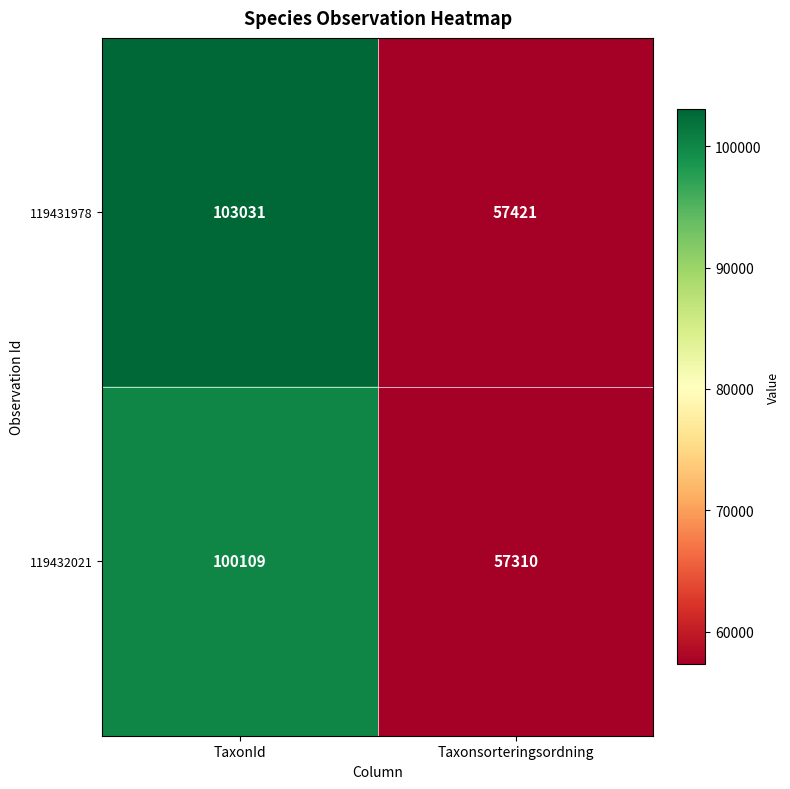

The 119432021 series shows 57310 at Taxonsorteringsordning. True or false?

True